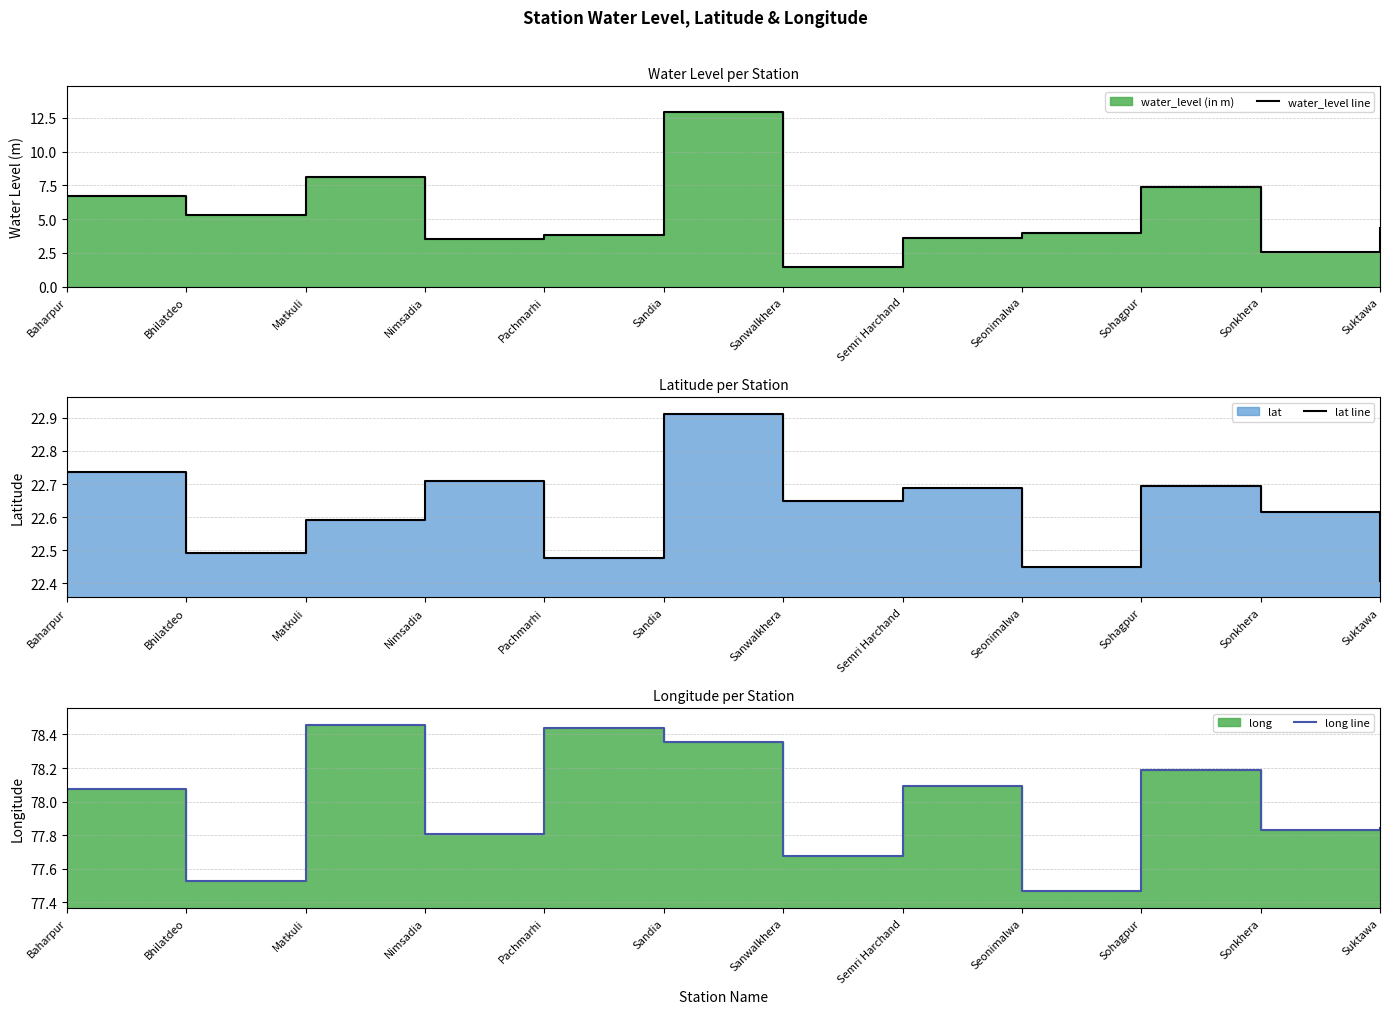

Reading right to left, extract all data points from this chart.

water_level line: Suktawa=4.3	Sonkhera=2.6	Sohagpur=7.3	Seonimalwa=4.0	Semri Harchand=3.6	Sanwalkhera=1.4	Sandia=12.9	Pachmarhi=3.8	Nimsadia=3.5	Matkuli=8.1	Bhilatdeo=5.3	Baharpur=6.7
lat line: Suktawa=22.4	Sonkhera=22.6	Sohagpur=22.7	Seonimalwa=22.4	Semri Harchand=22.7	Sanwalkhera=22.6	Sandia=22.9	Pachmarhi=22.5	Nimsadia=22.7	Matkuli=22.6	Bhilatdeo=22.5	Baharpur=22.7
long line: Suktawa=77.8	Sonkhera=77.8	Sohagpur=78.2	Seonimalwa=77.5	Semri Harchand=78.1	Sanwalkhera=77.7	Sandia=78.4	Pachmarhi=78.4	Nimsadia=77.8	Matkuli=78.5	Bhilatdeo=77.5	Baharpur=78.1